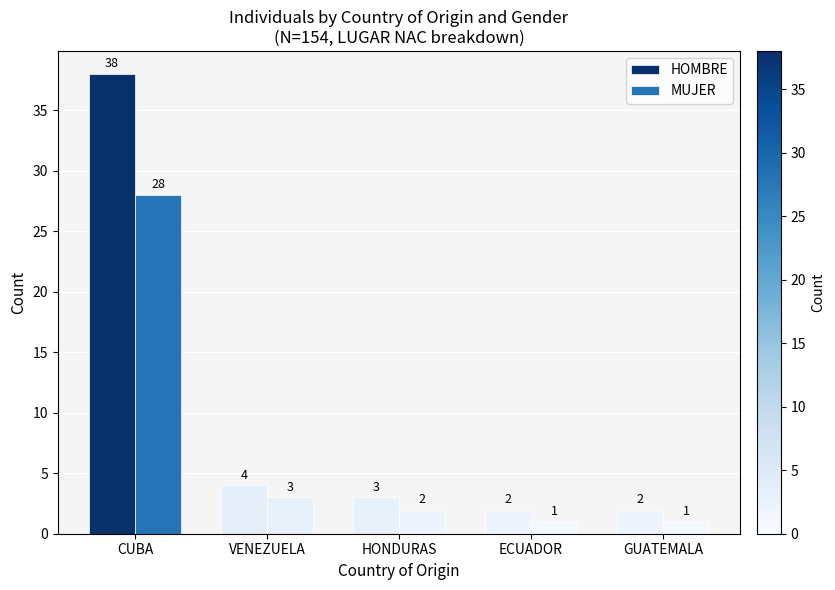

What is the difference between the second highest and minimum values in the MUJER series?

2